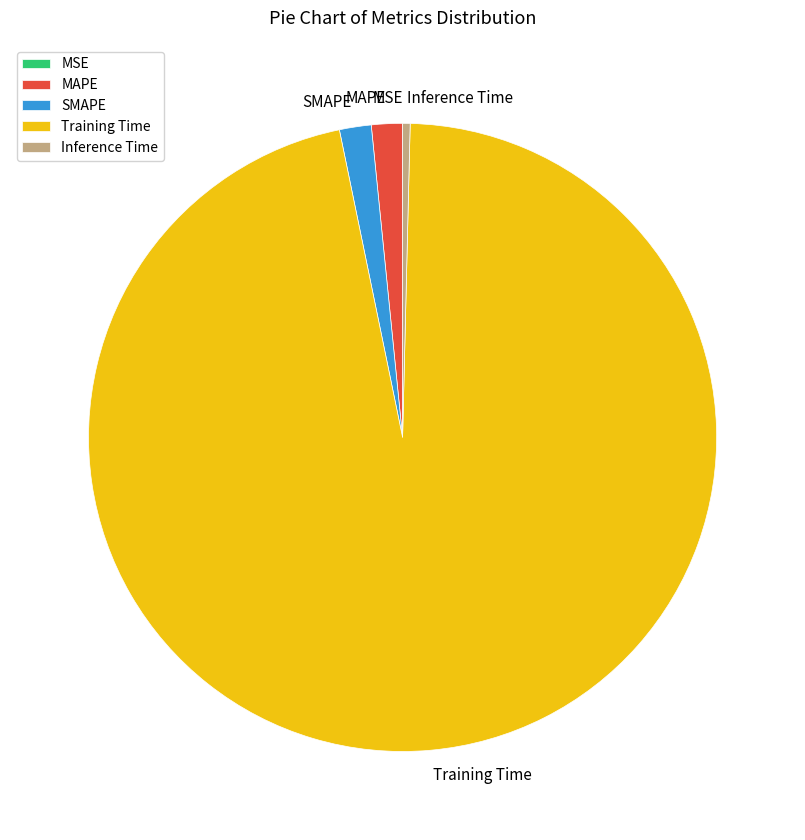

Which has a higher value, MAPE or Training Time?

Training Time